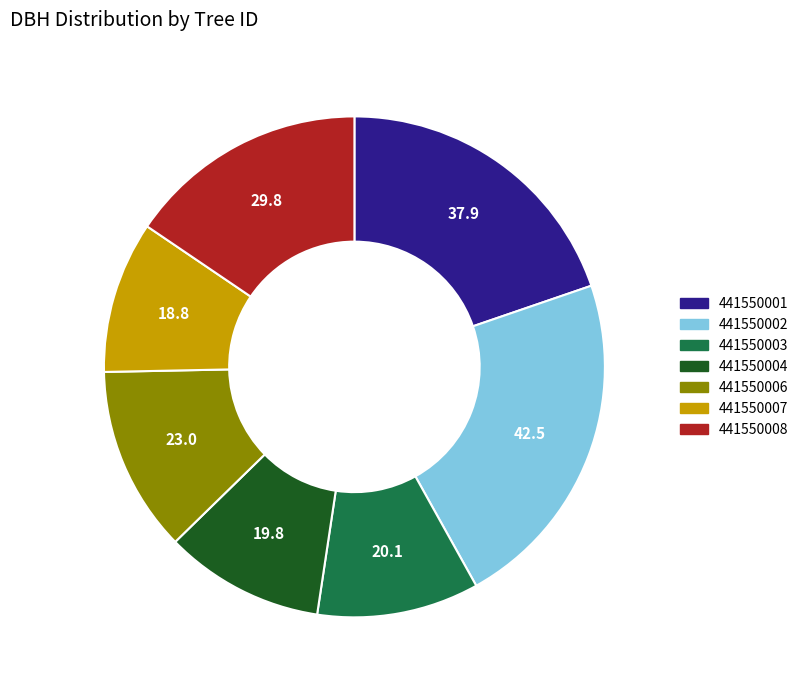

Does 441550003 account for over 50% of the chart?

No